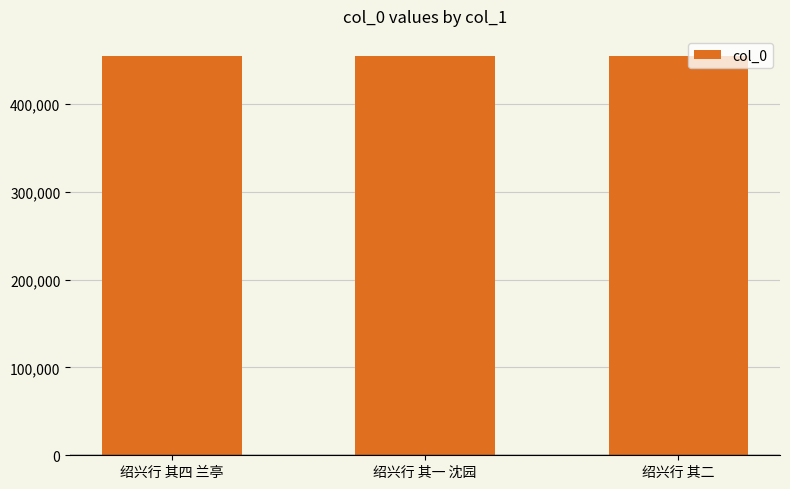

How many series are shown in this chart?

1